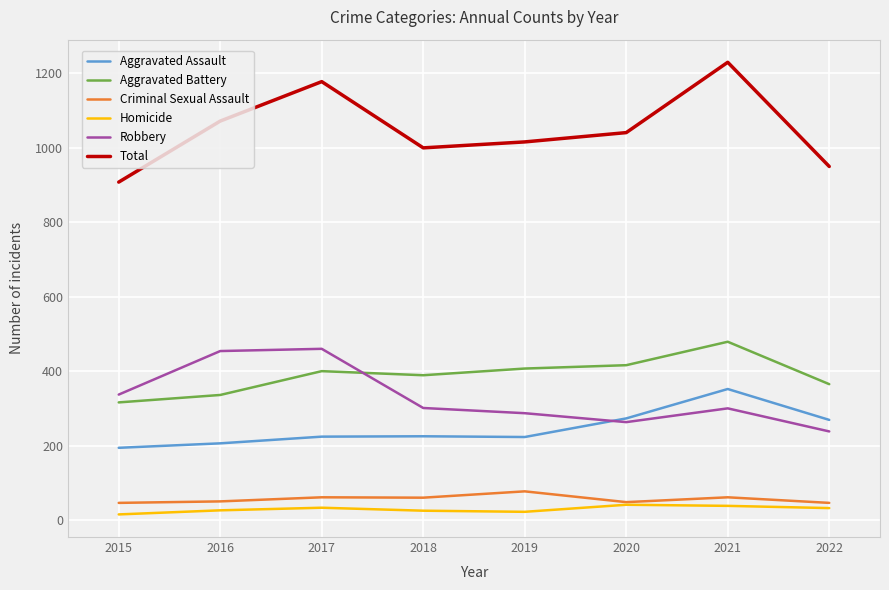

What is the sum of all Aggravated Assault values?

1966